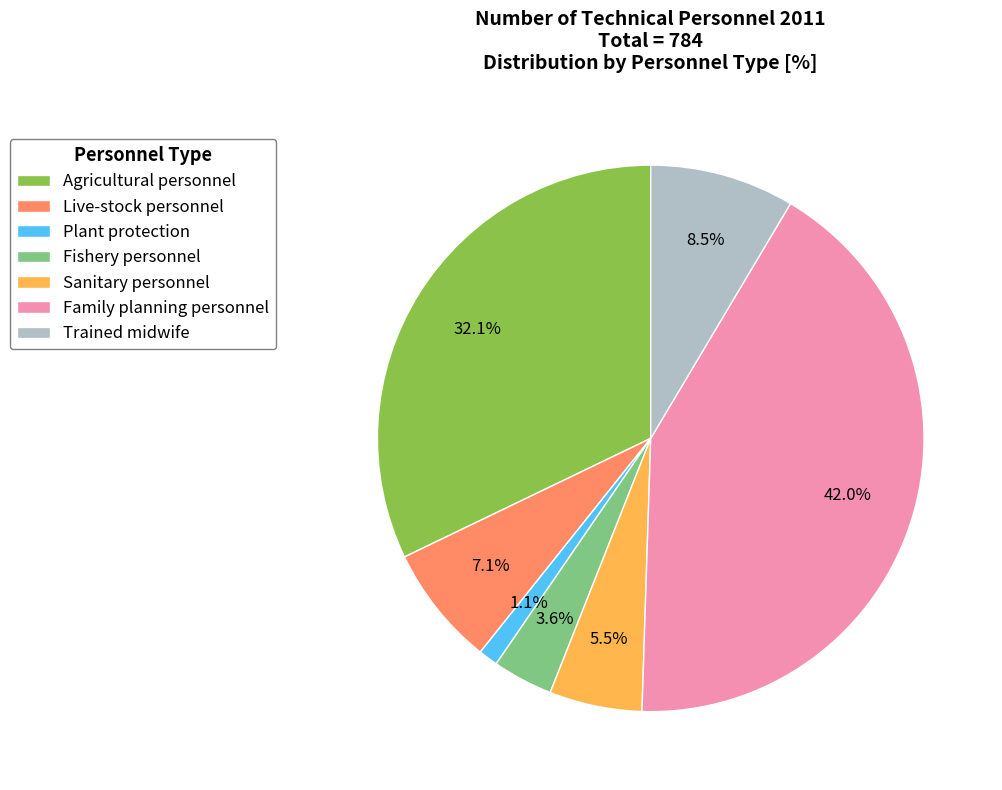

The Live-stock personnel slice represents 7% of the pie. True or false?

True